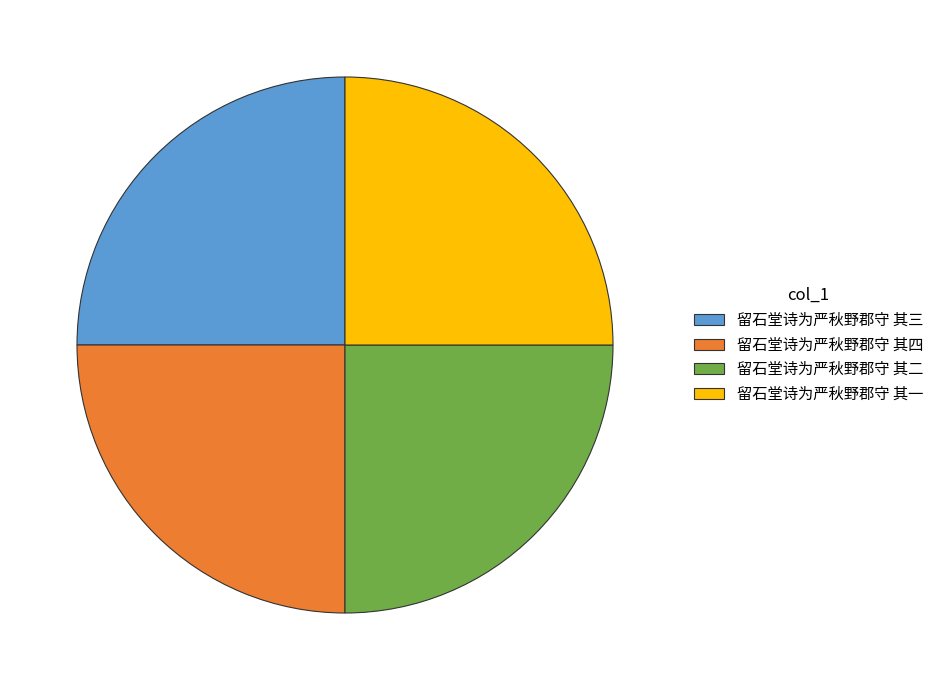

What is the ratio of the value at 留石堂诗为严秋野郡守 其二 to the value at 留石堂诗为严秋野郡守 其三?

1.0